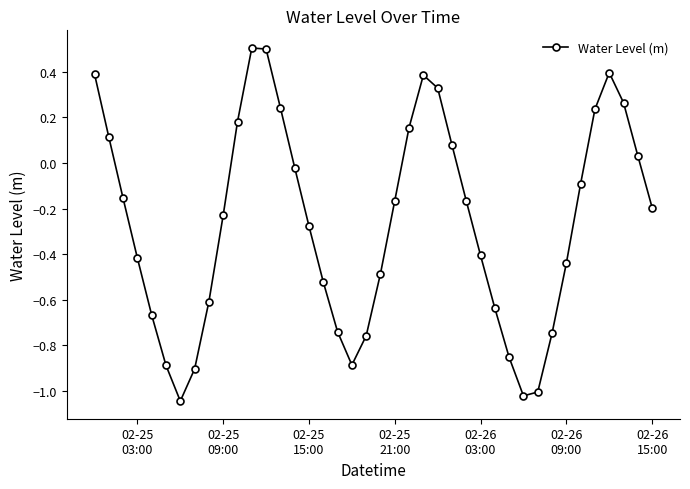

How many values are below 0?

26